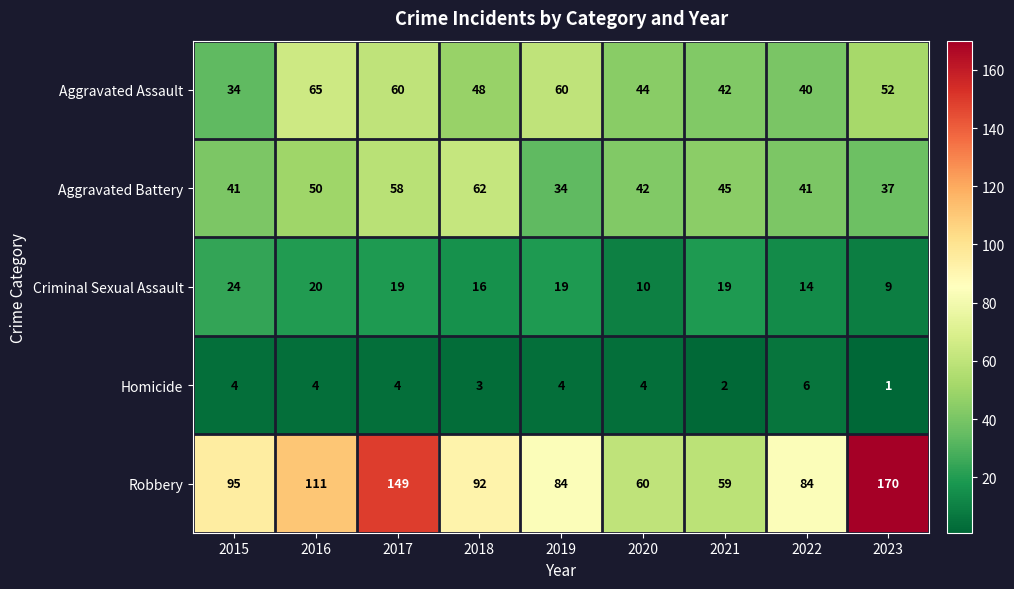

At which label is Criminal Sexual Assault closest to 16?

2018